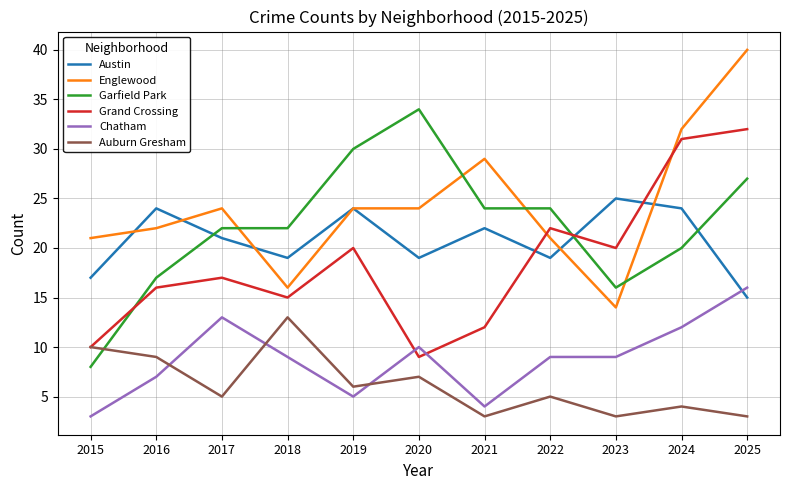

How many distinct data groups are displayed?

6